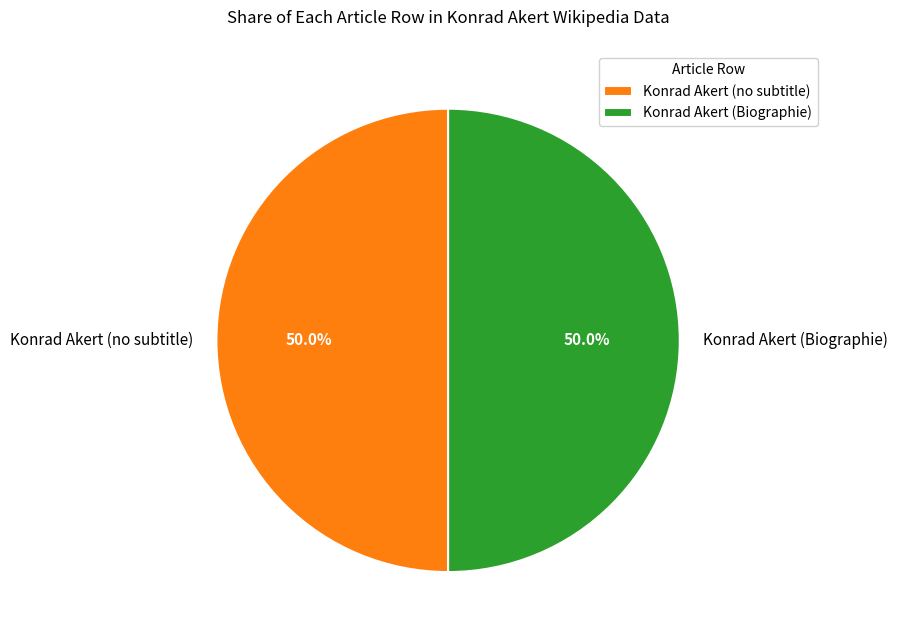

How much of the chart is everything except Konrad Akert (Biographie)?

50.0%